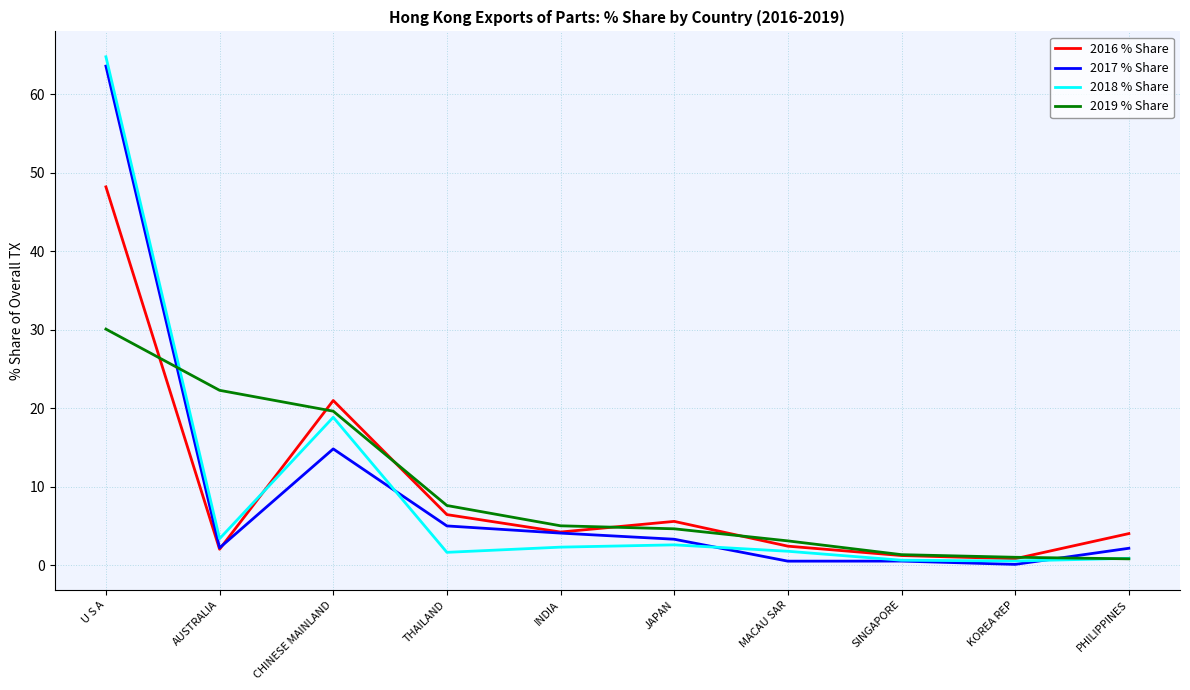

What is the total value across all series at INDIA?

15.6